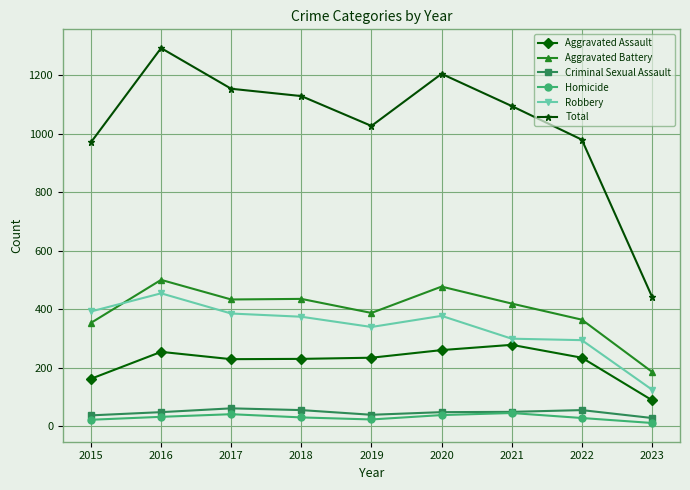

Is it true that Robbery equals 455 at 2016?

True